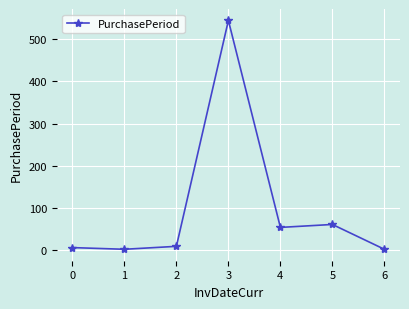

True or false: the data shows 1 at 6.

True